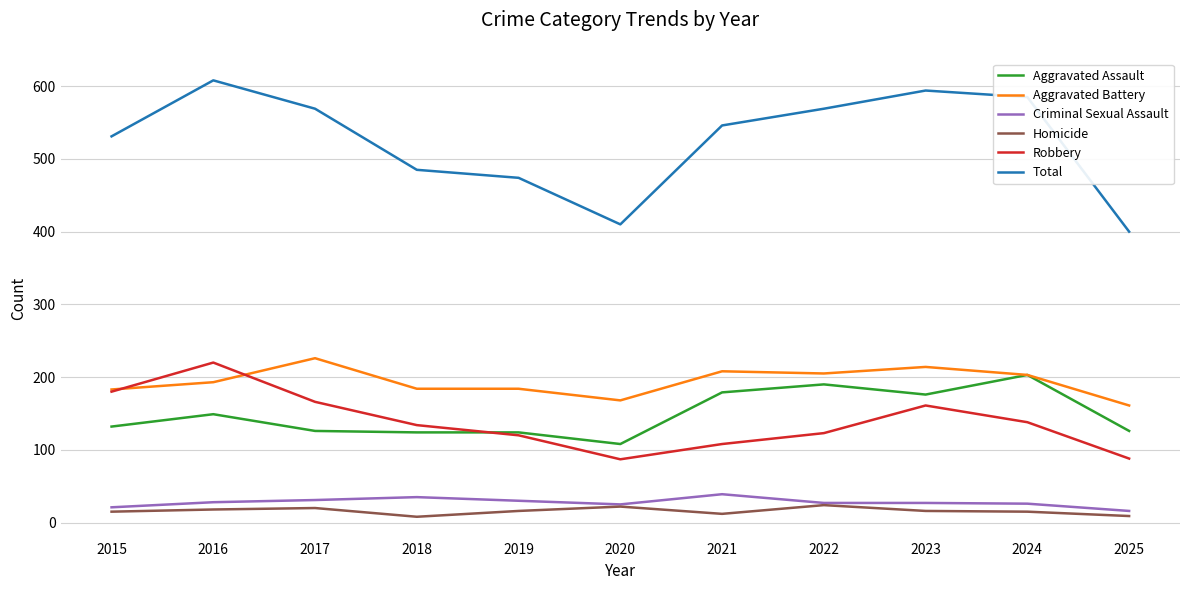

True or false: Total has a value of 149 at 2025.

False